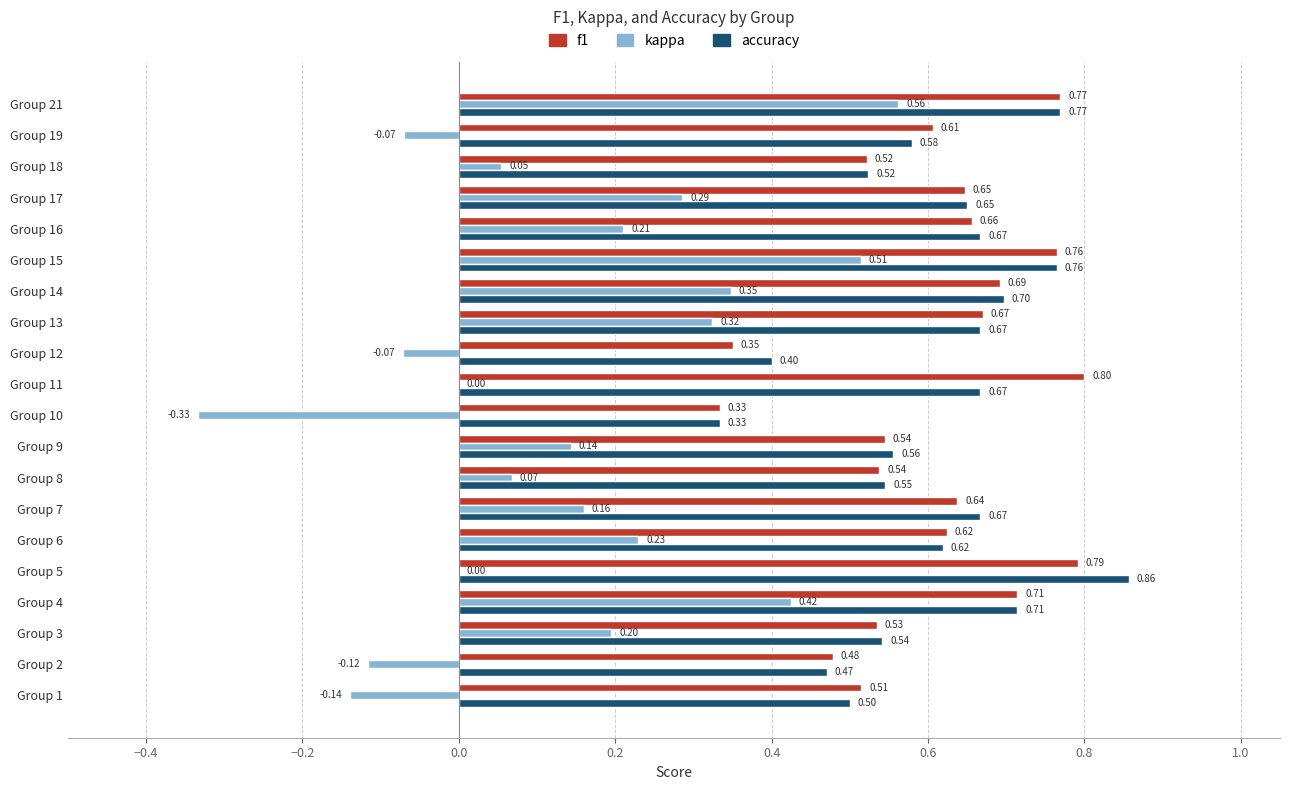

Which series changed the most between Group 2 and Group 18?

kappa